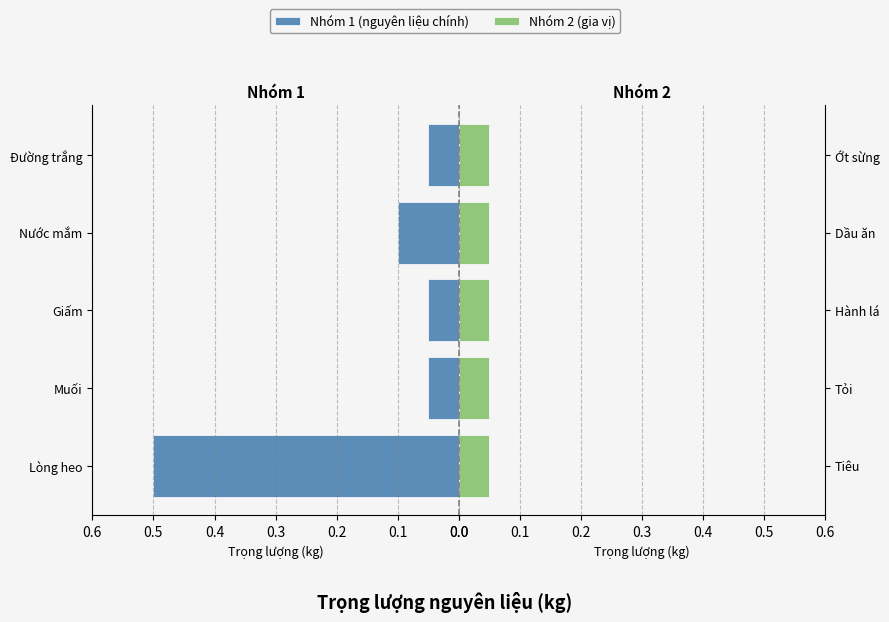

Which series has the widest spread of values?

Nhóm 1 (nguyên liệu chính)